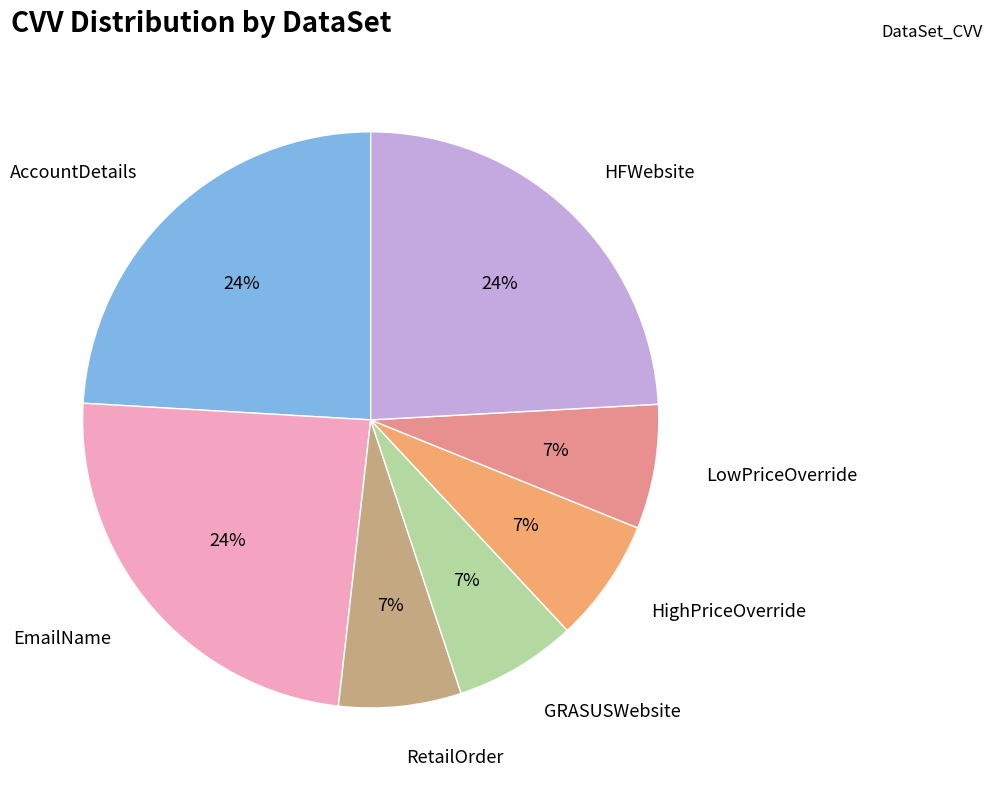

Is there any slice that represents more than half of the pie?

No